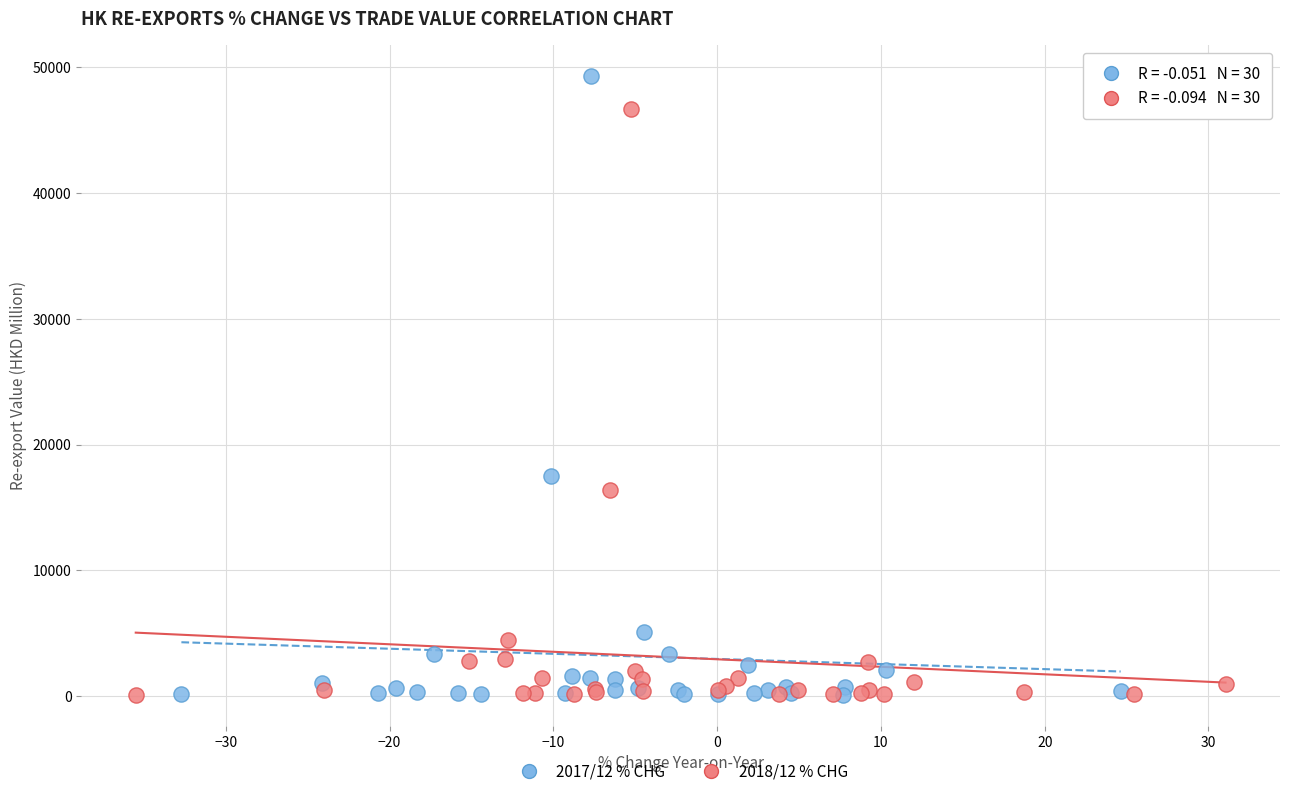

Which series contains the highest Y value?

2017/12 % CHG